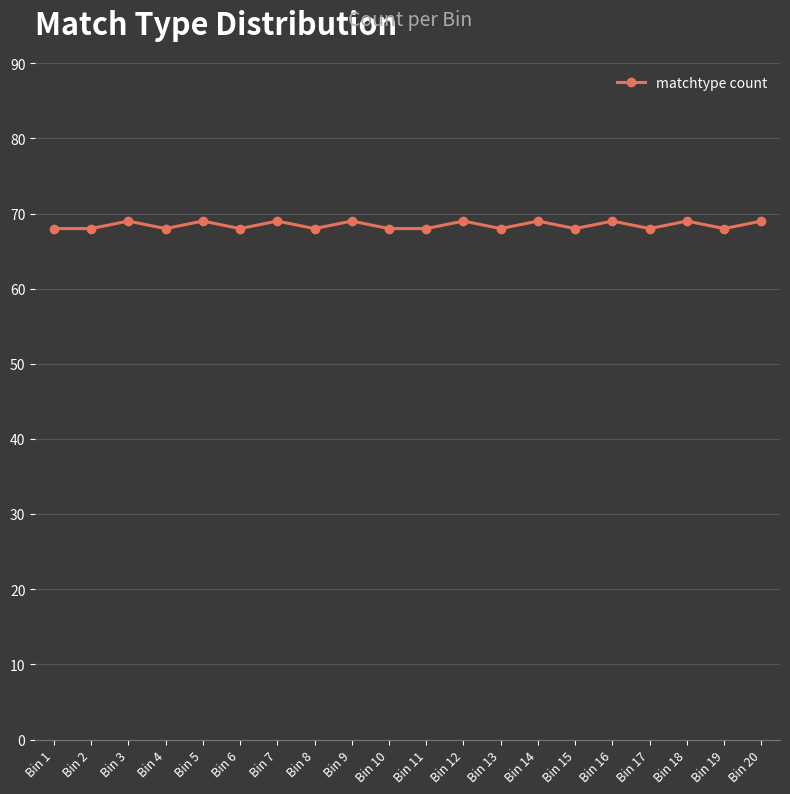

True or false: the data has more than 2 interior local peaks.

True